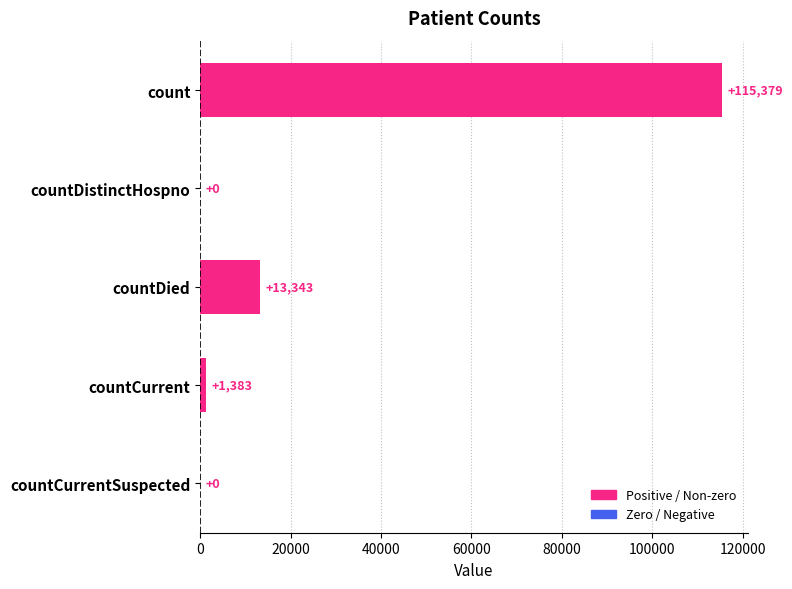

What is the sum of all values?

130105